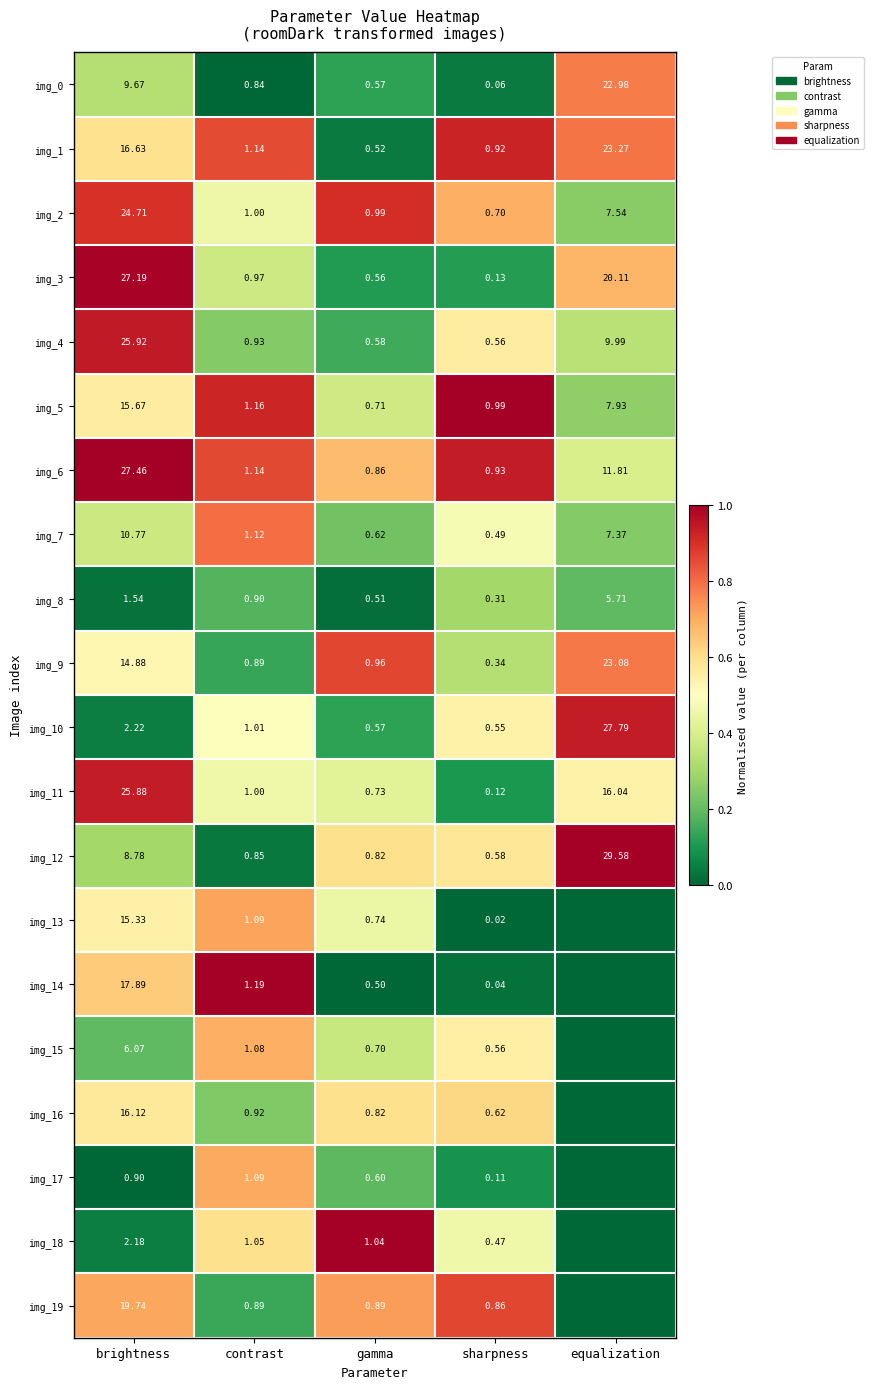

Is the value of img_5 at equalization greater than the value of img_16 at brightness?

No